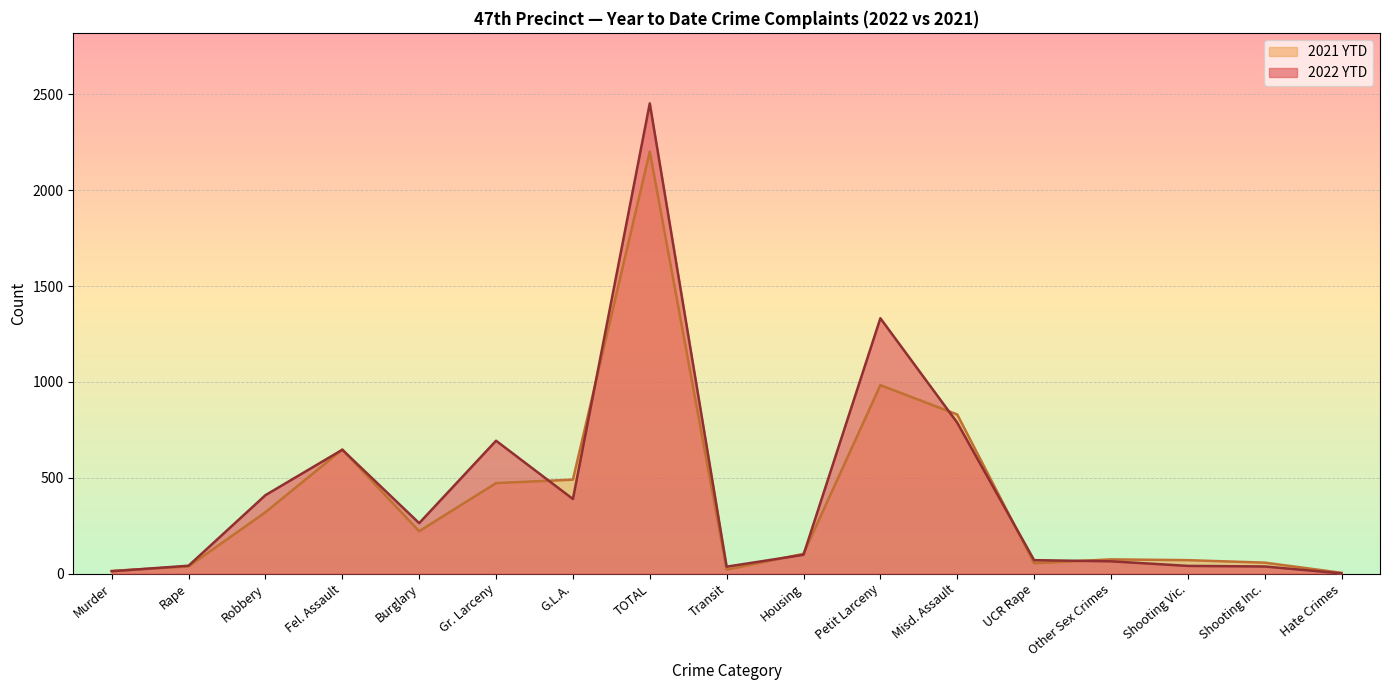

Is it true that 2021 YTD equals 2201 at TOTAL?

True